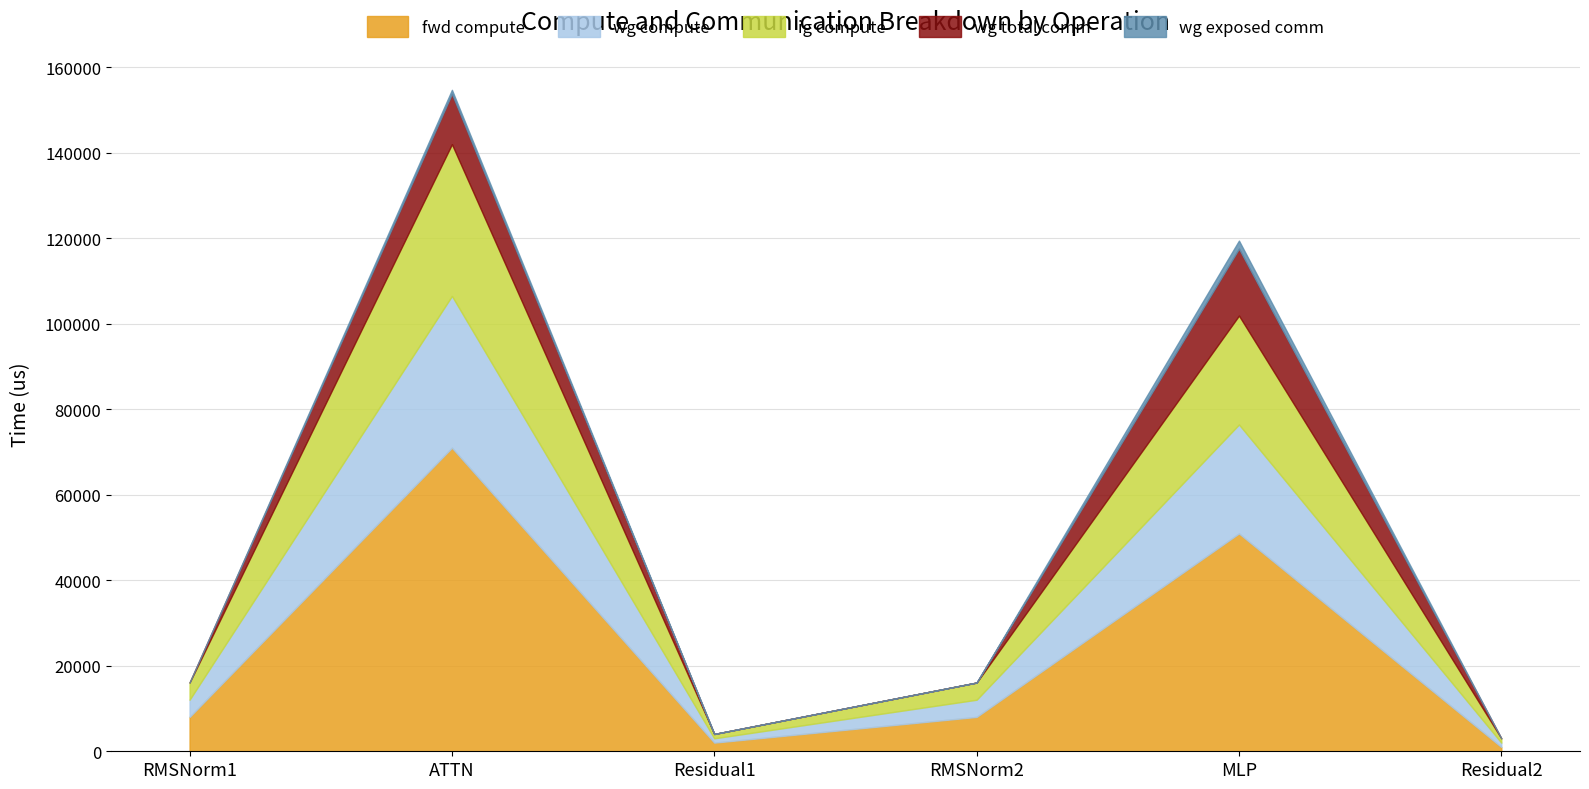

Reading right to left, list all the values displayed in this chart.

fwd compute: 1012.2	50949.8	8038.7	2024.5	70994.0	8038.7
wg compute: 1012.2	25474.9	4019.3	1012.2	35497.0	4019.3
ig compute: 1012.2	25474.9	4019.3	1012.2	35497.0	4019.3
wg total comm: 0.0	15648.0	0.0	0.0	11780.2	0.0
wg exposed comm: 0.0	1885.5	0.0	0.0	919.1	0.0